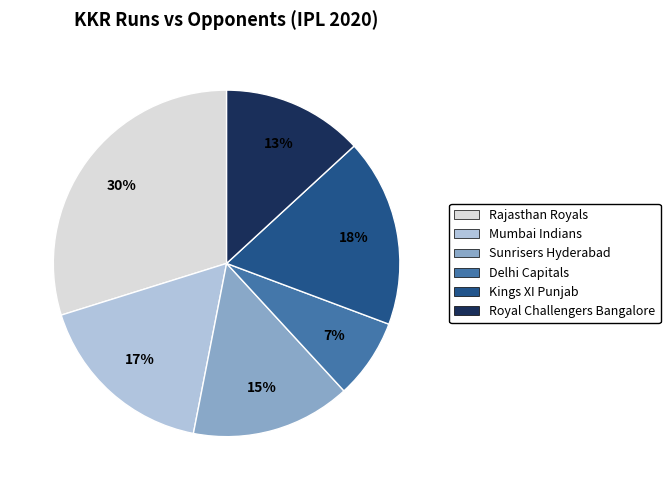

Do Mumbai Indians and Delhi Capitals together represent more than half of the pie?

No